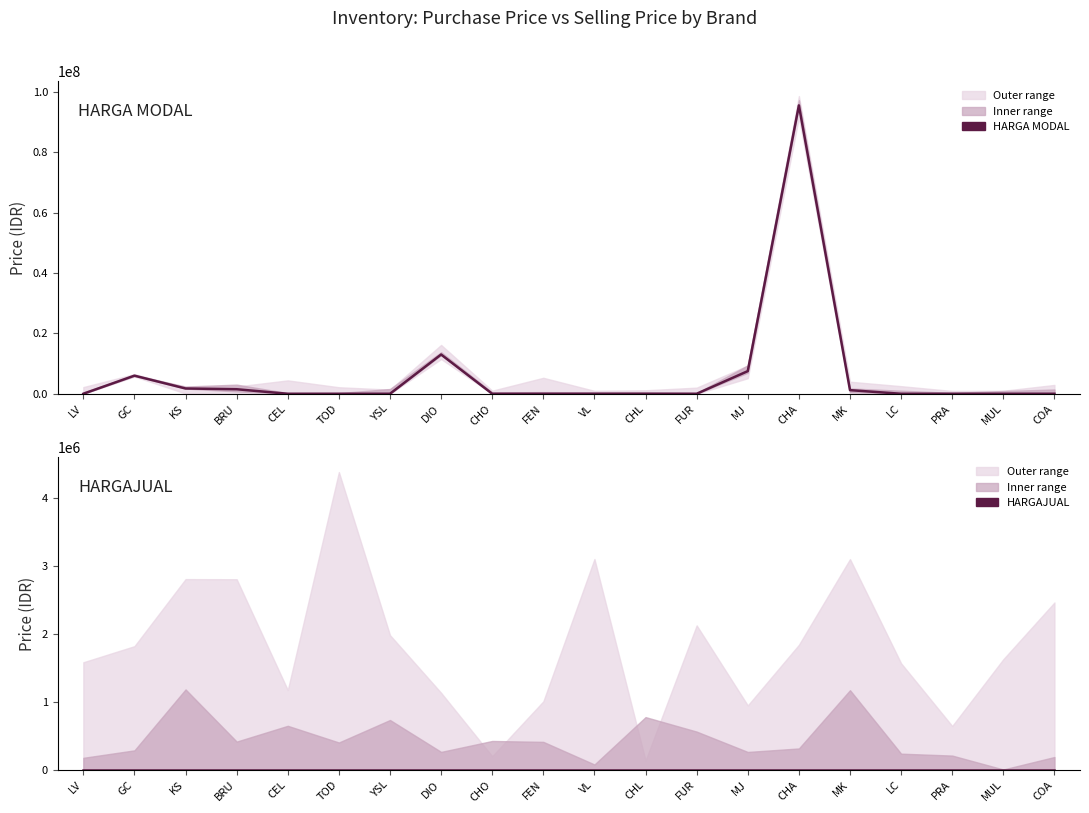

What is the spread (max minus min) of values at KS?

1750000